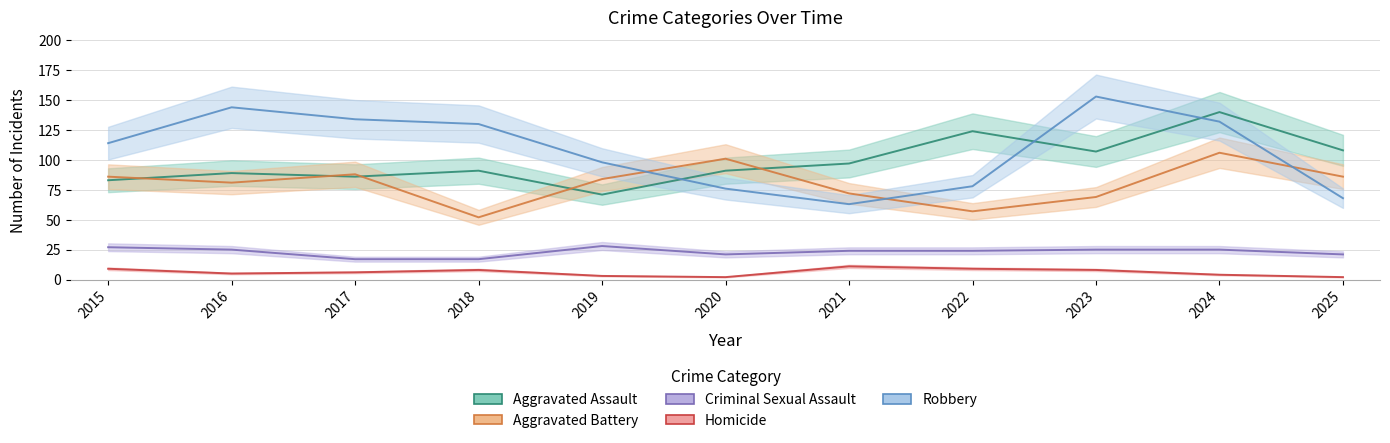

In Criminal Sexual Assault, how many points are lower than both neighbors (excluding endpoints)?

1